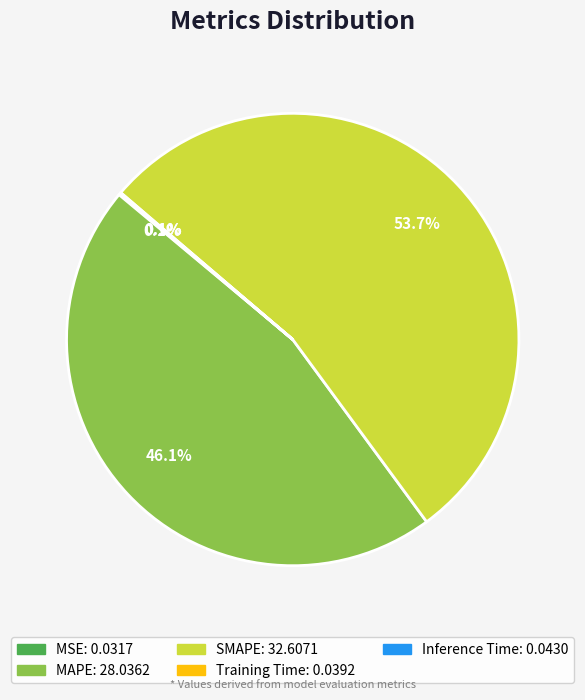

What is the majority slice?

SMAPE